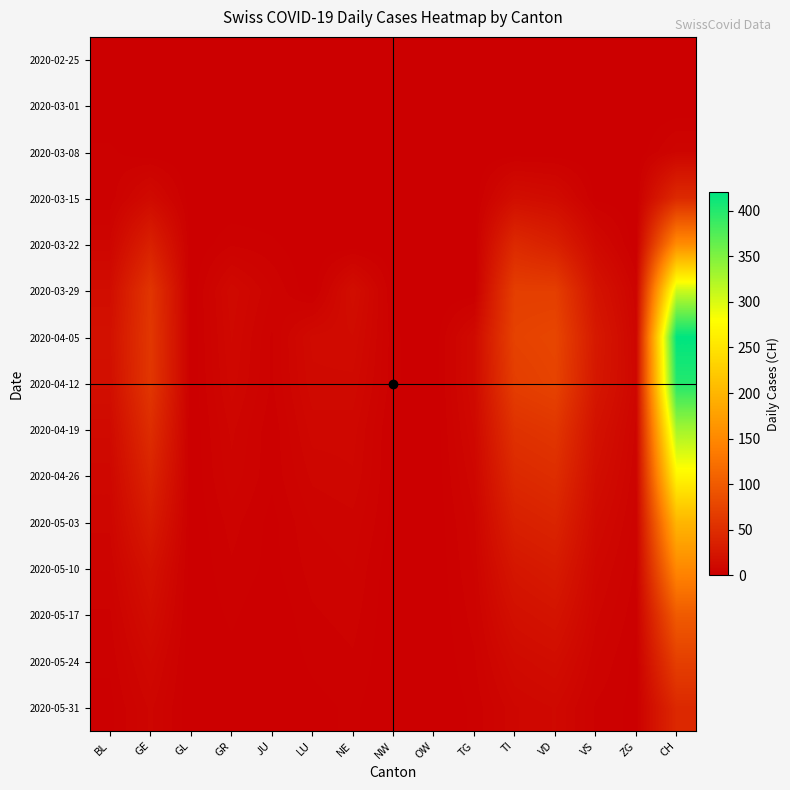

Which category has the highest value across all series?

CH